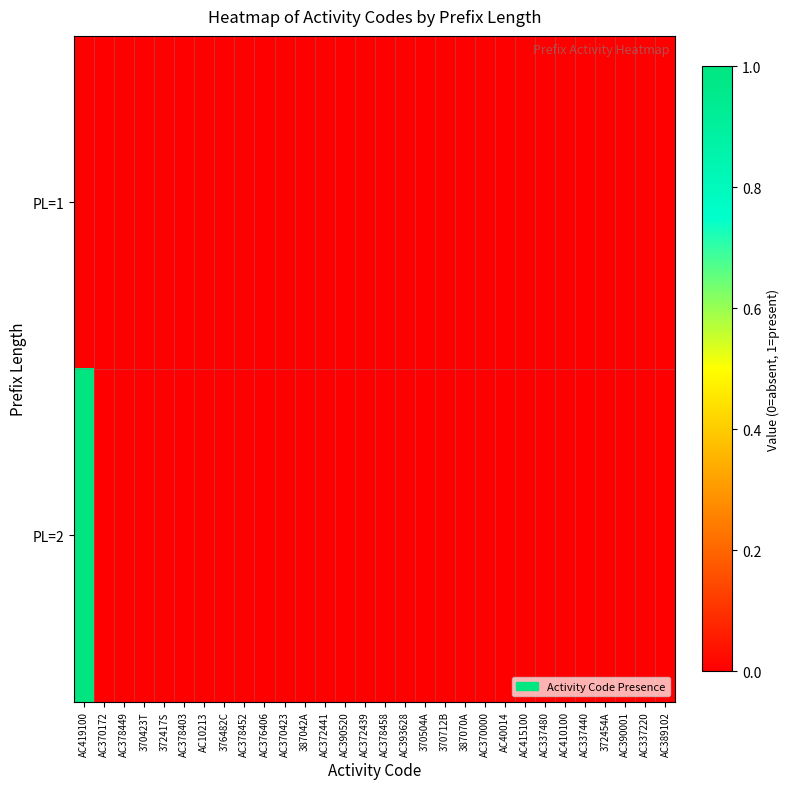

List the series in order of their overall mean, highest first.

PL=2, PL=1